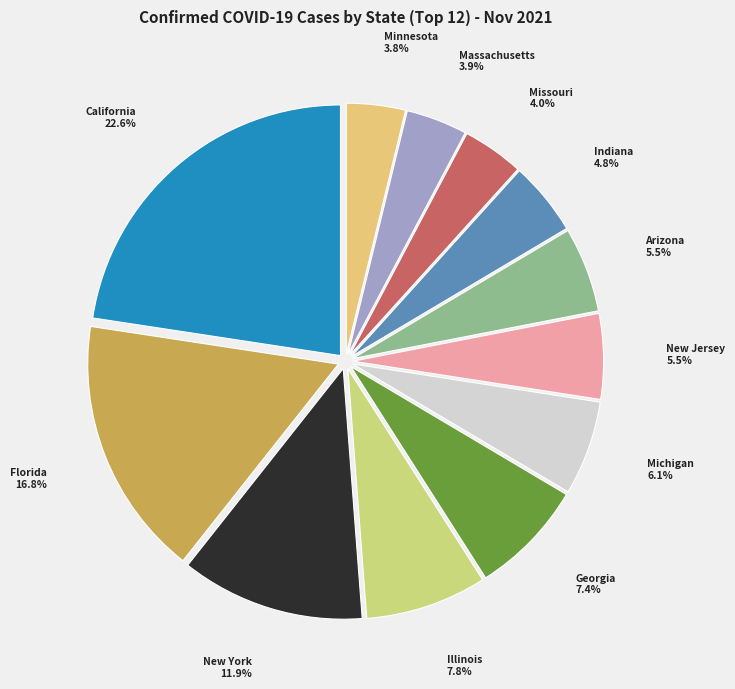

To the nearest percent, what is the difference between the largest and smallest slice percentages?

19%